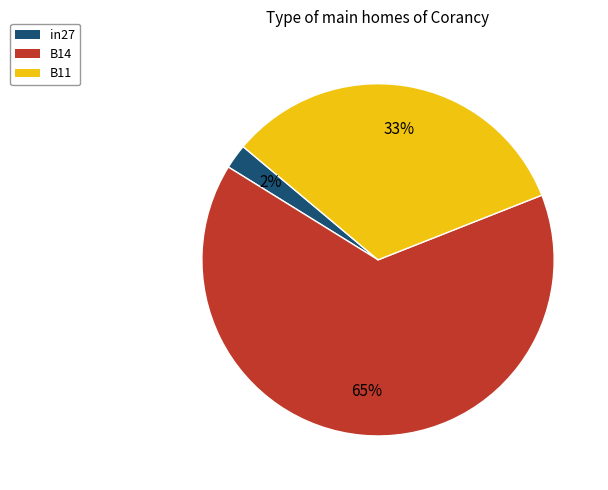

Does any single category account for the majority?

Yes